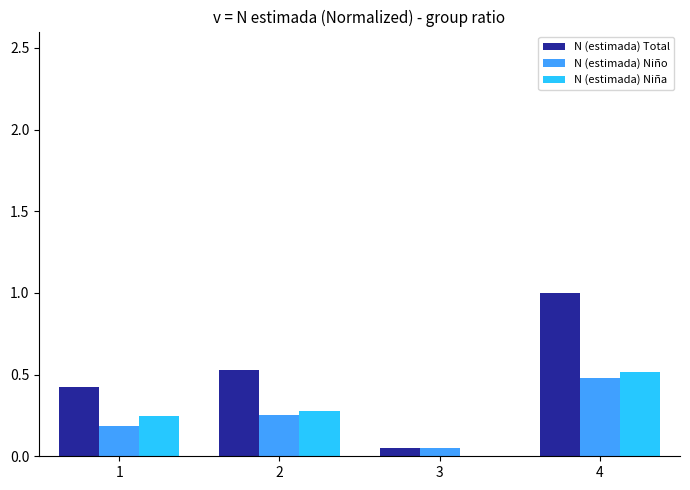

Which label corresponds to the largest value in the chart?

4